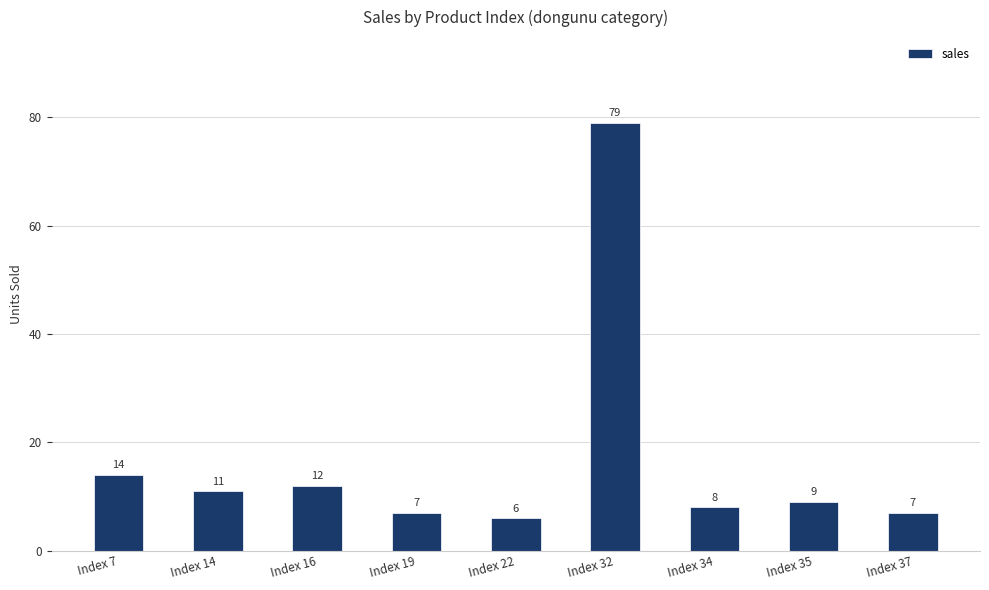

What is the maximum value shown in the chart?

79